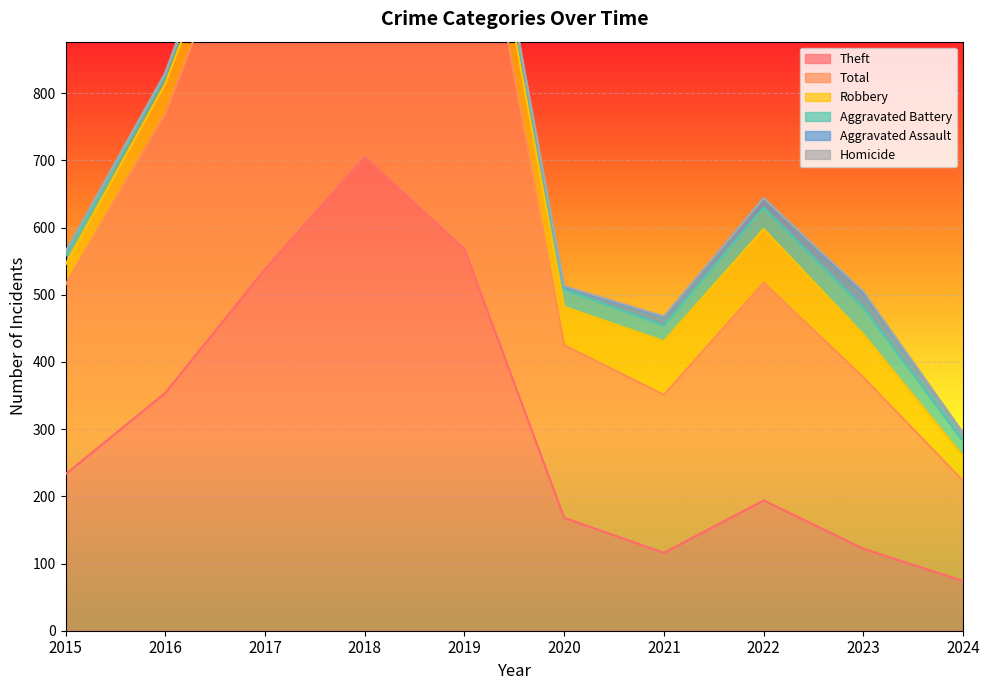

Reading right to left, extract all data points from this chart.

Theft: 2024=74	2023=122	2022=194	2021=116	2020=168	2019=568	2018=705	2017=538	2016=354	2015=233
Total: 2024=149	2023=255	2022=324	2021=235	2020=257	2019=660	2018=797	2017=617	2016=416	2015=282
Robbery: 2024=37	2023=64	2022=80	2021=80	2020=57	2019=69	2018=67	2017=49	2016=44	2015=30
Aggravated Battery: 2024=22	2023=40	2022=32	2021=23	2020=26	2019=14	2018=18	2017=17	2016=13	2015=13
Aggravated Assault: 2024=12	2023=22	2022=14	2021=13	2020=4	2019=8	2018=5	2017=12	2016=3	2015=6
Homicide: 2024=0	2023=2	2022=0	2021=1	2020=1	2019=0	2018=0	2017=0	2016=0	2015=0